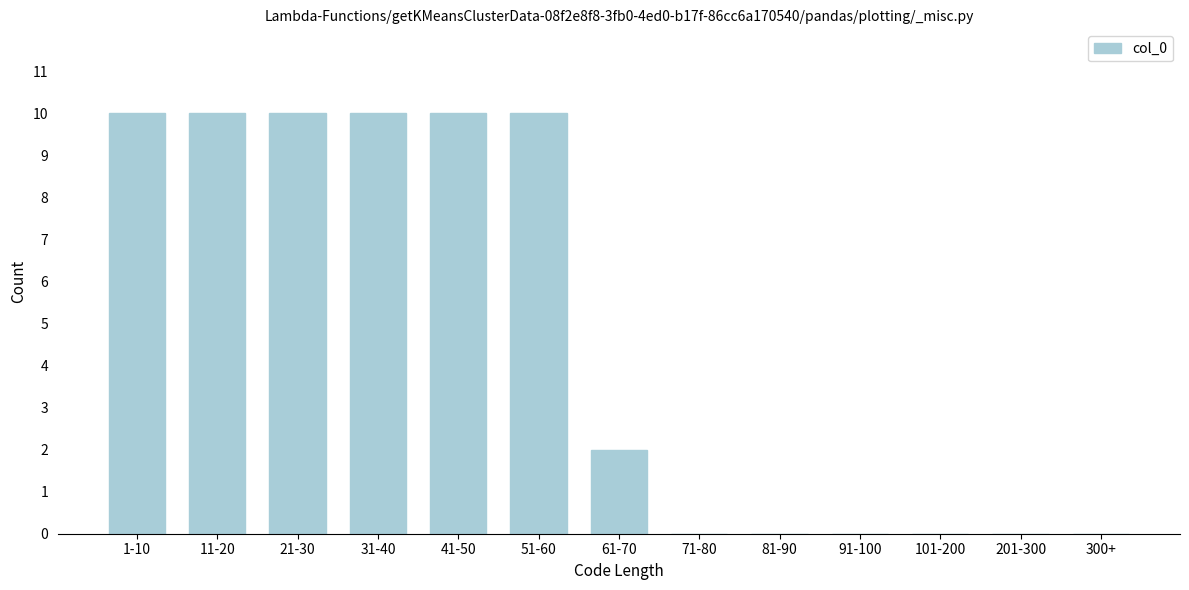

Reading left to right, transcribe all the data shown in this chart.

1-10=10	11-20=10	21-30=10	31-40=10	41-50=10	51-60=10	61-70=2	71-80=0	81-90=0	91-100=0	101-200=0	201-300=0	300+=0